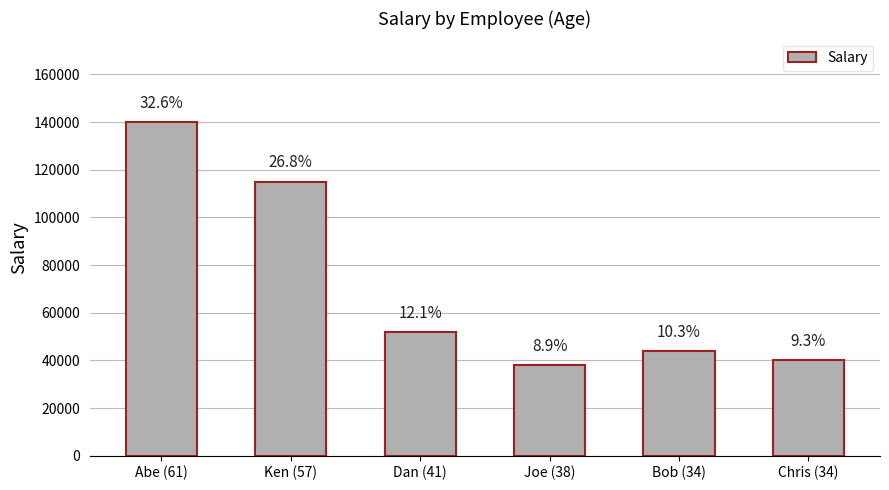

Reading right to left, transcribe all the data shown in this chart.

Chris (34)=40000	Bob (34)=44000	Joe (38)=38000	Dan (41)=52000	Ken (57)=115000	Abe (61)=140000